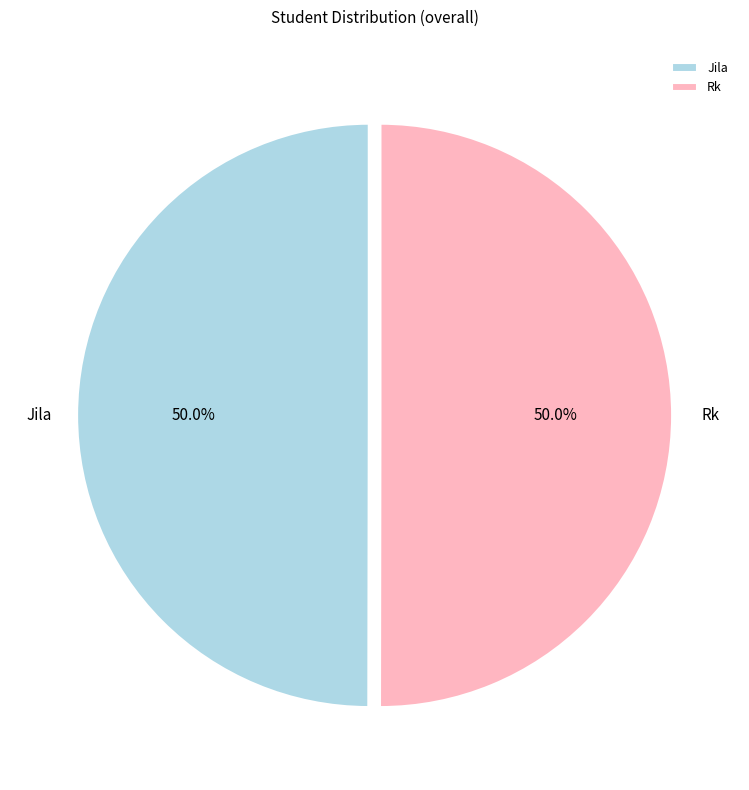

To the nearest percent, what percentage of the pie is Jila?

50%